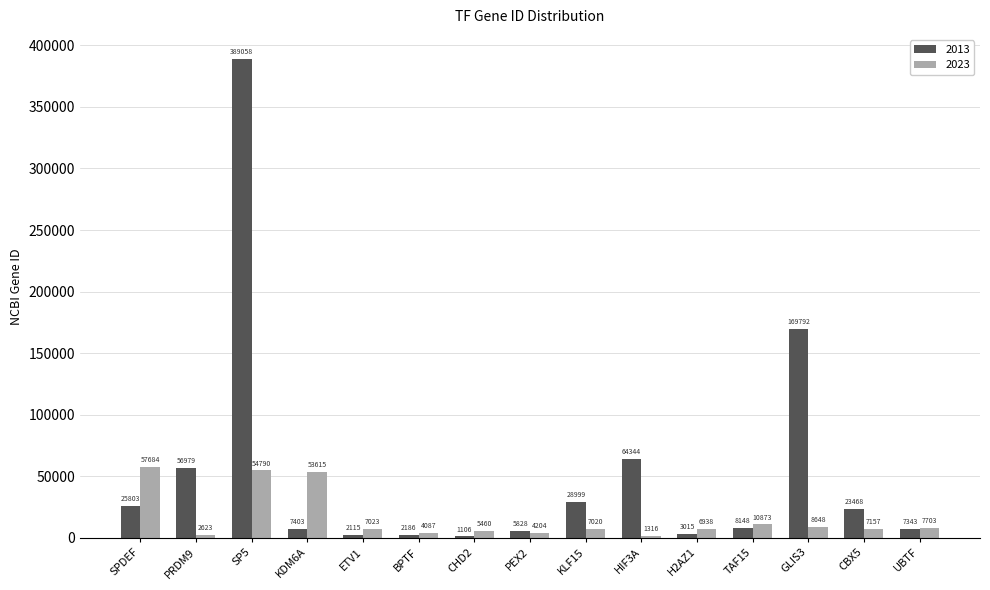

What is the total value across all series at SPDEF?

83487